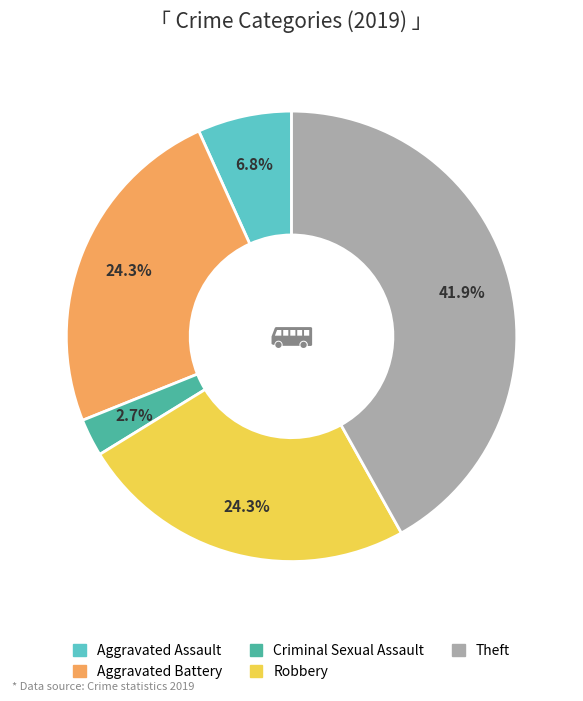

To the nearest percent, what portion does Theft represent?

42%